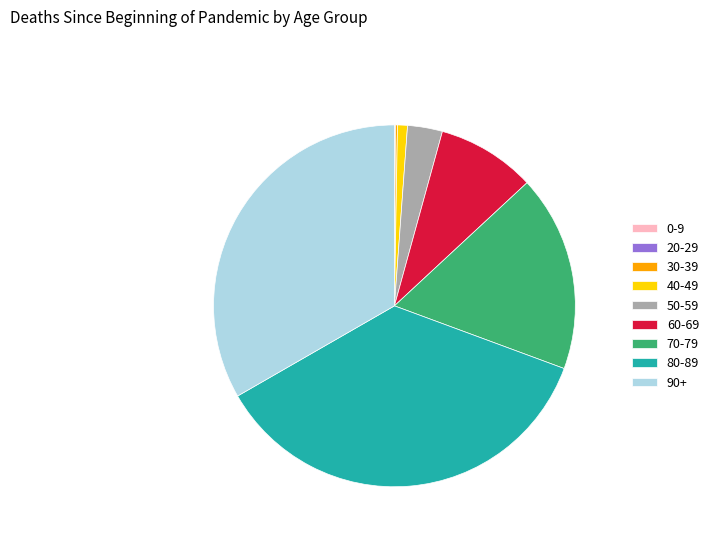

Which category has the biggest portion of the pie?

80-89